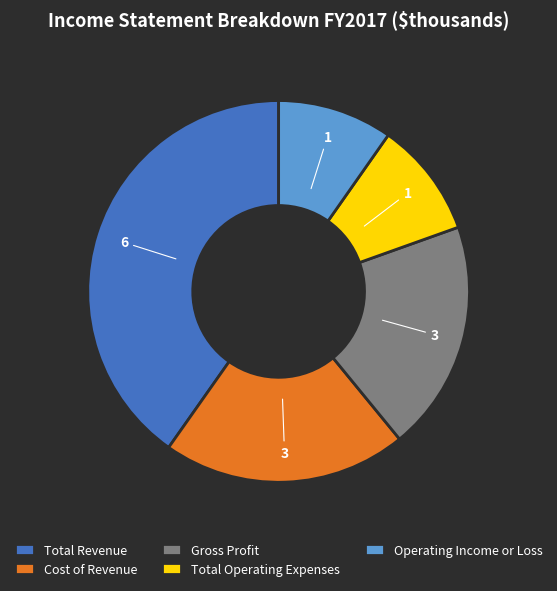

Which has a higher value, Operating Income or Loss or Gross Profit?

Gross Profit